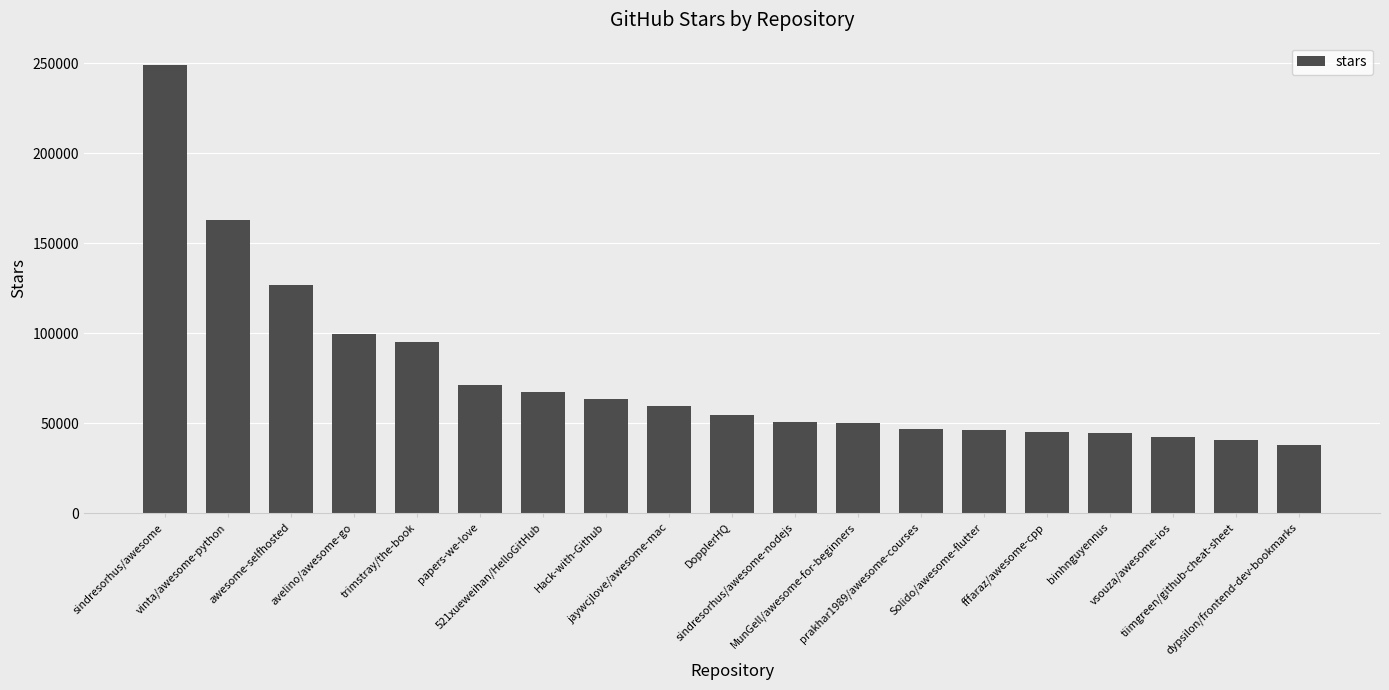

Which label corresponds to the largest value in the chart?

sindresorhus/awesome